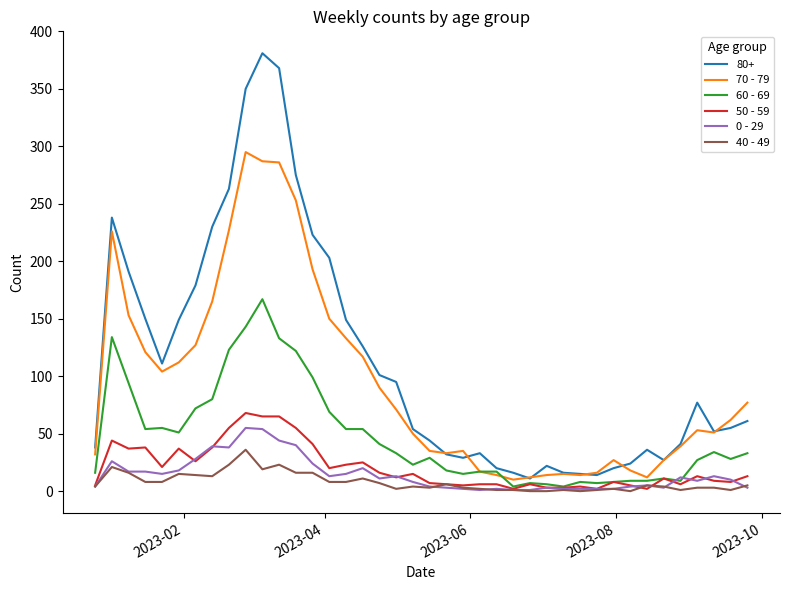

What are all the series names shown in the legend?

80+, 70 - 79, 60 - 69, 50 - 59, 0 - 29, 40 - 49